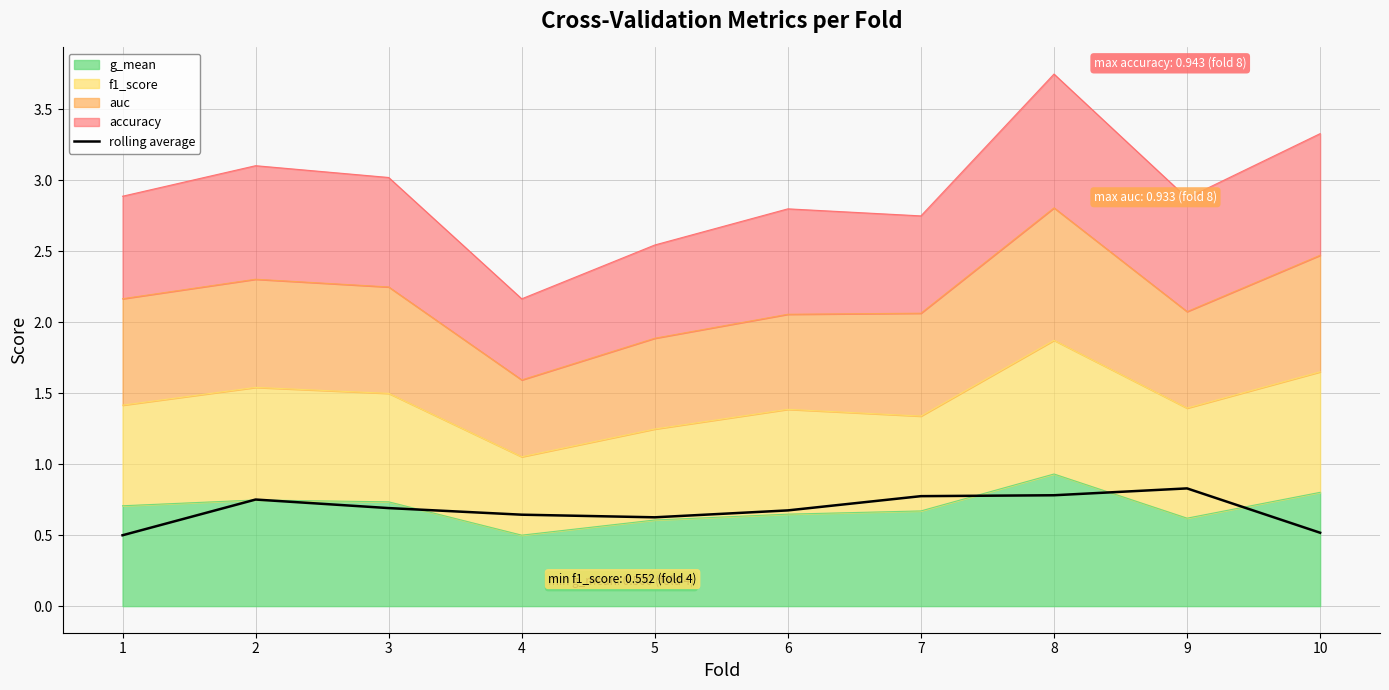

Is it true that the value at 9 is 0.8?

True